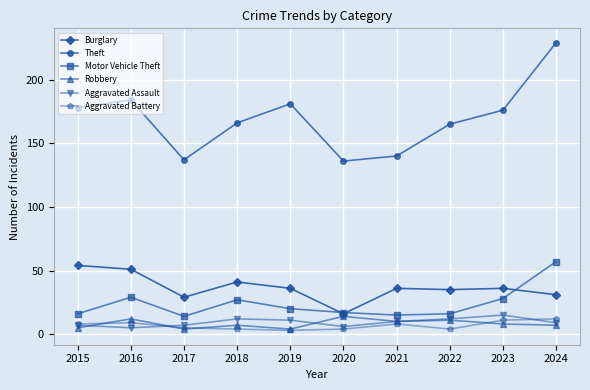

True or false: Robbery has a value of 8 at 2023.

True